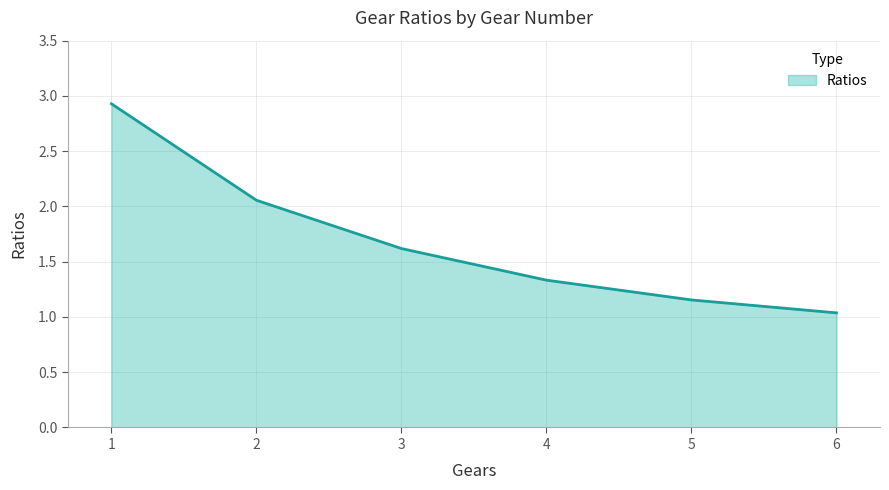

What is the difference between the maximum and minimum values?

1.9